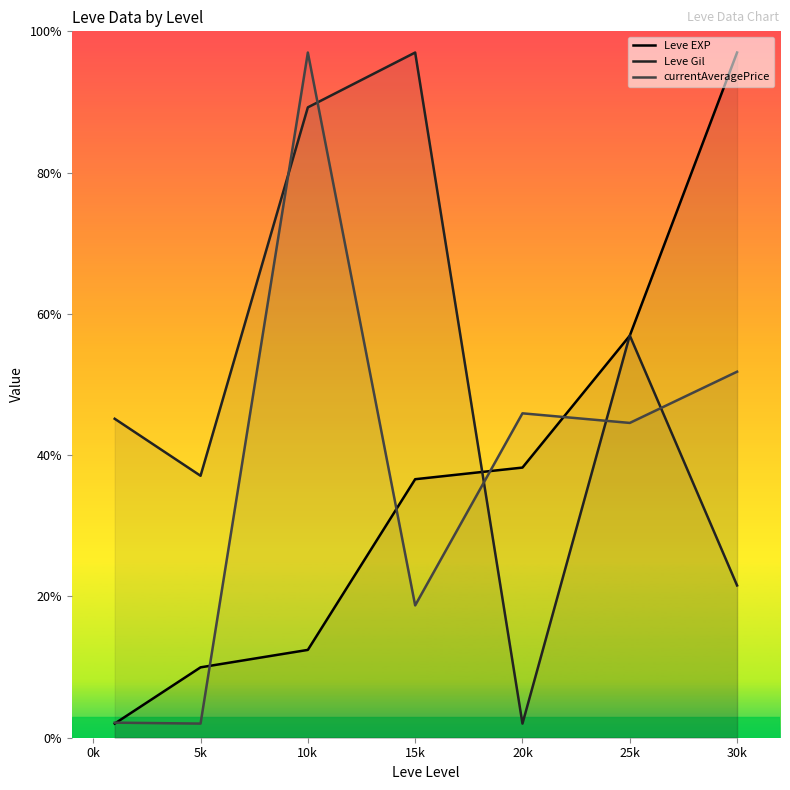

Between 10k and 15k, which series saw the biggest shift?

currentAveragePrice